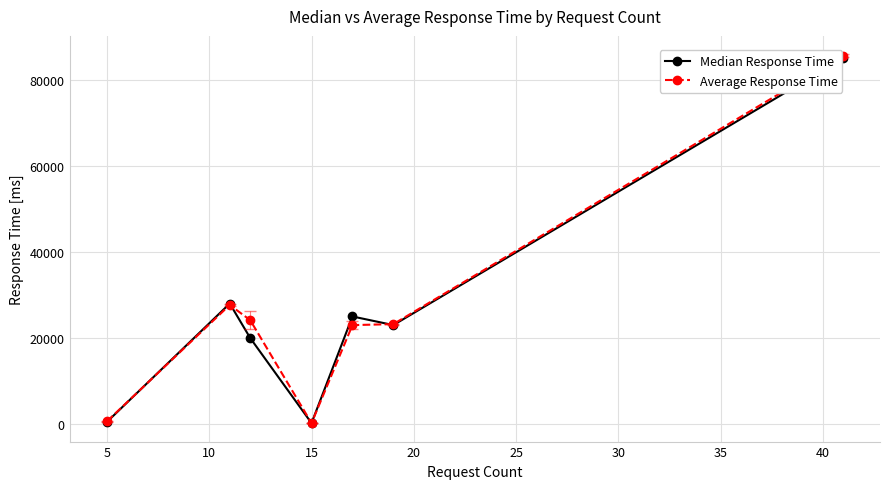

True or false: Average Response Time has more than 0 points higher than both neighbors.

True